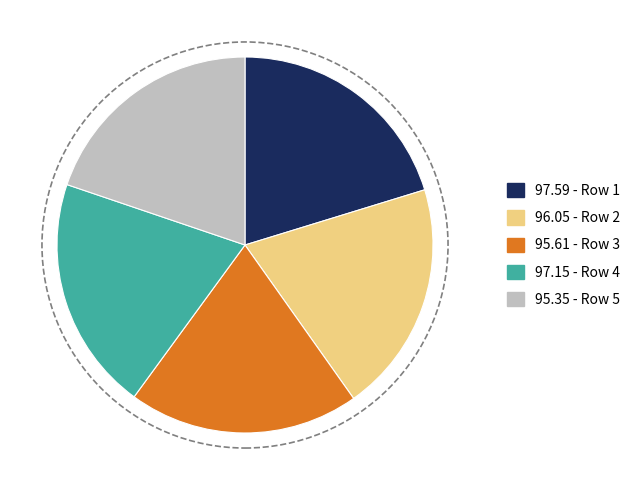

Is there a majority slice in this chart?

No